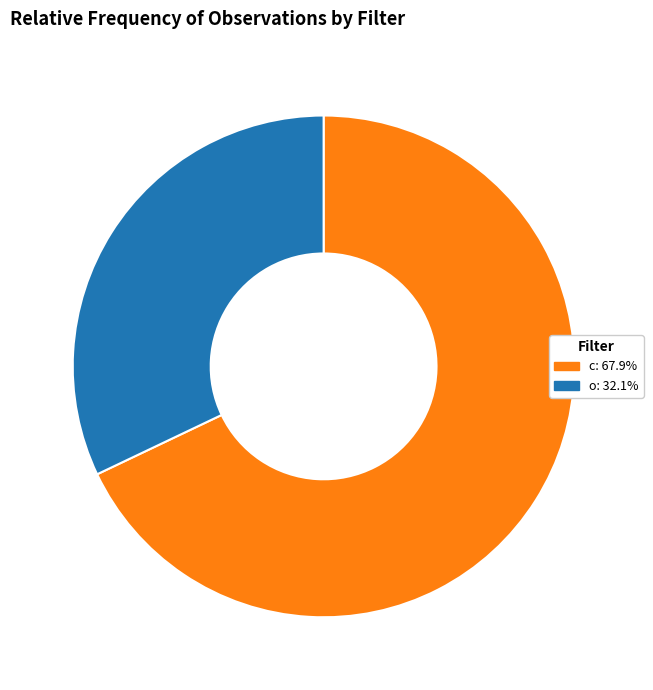

What is the ratio of the value at c: 67.9% to the value at o: 32.1%?

2.1